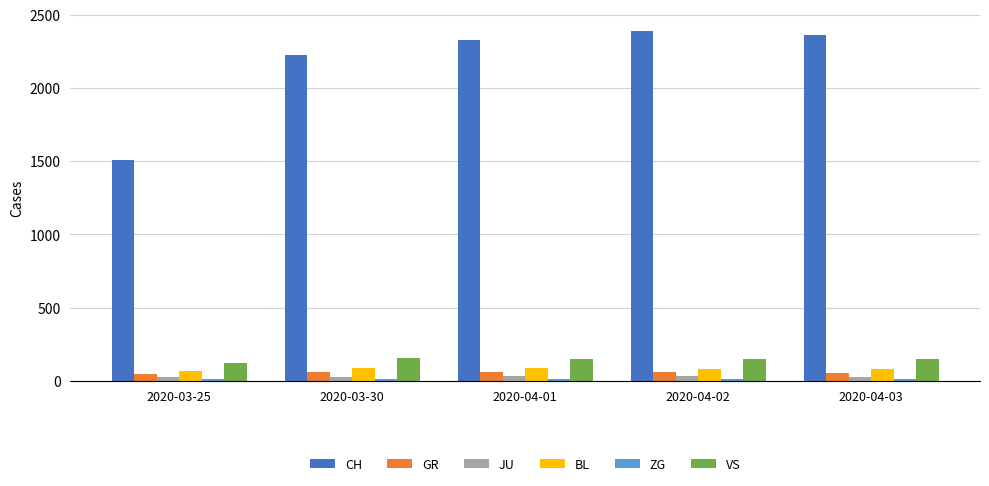

What position from the right is 2020-04-01?

3